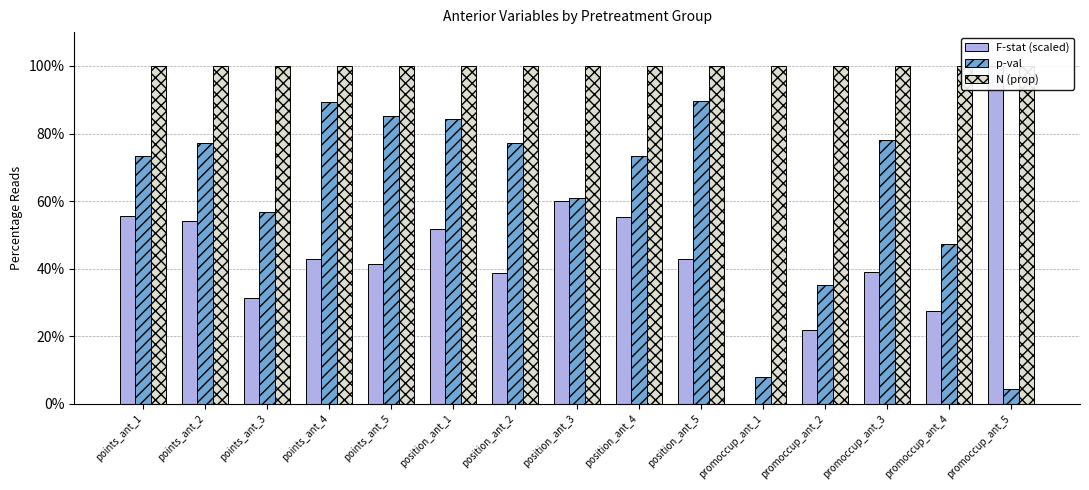

Rank the series at position_ant_5 from highest to lowest value.

N (prop), p-val, F-stat (scaled)